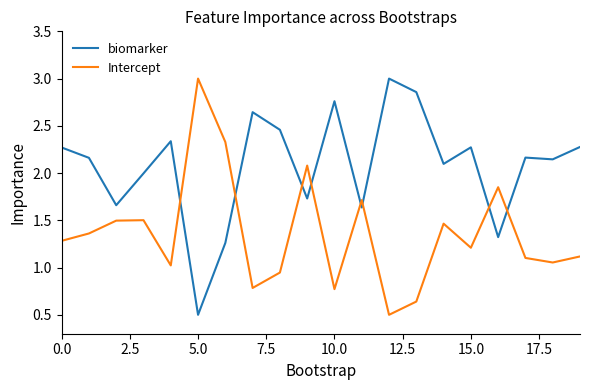

What is the lowest value of the Intercept series?

0.5